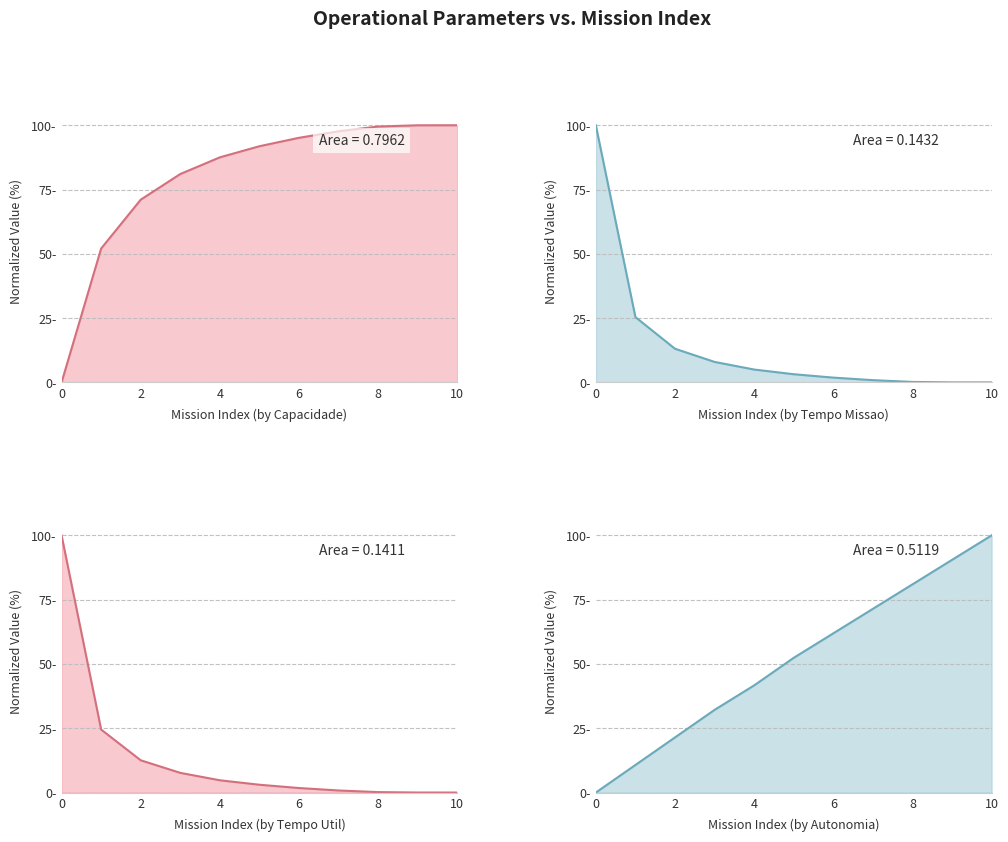

List the series in order of their peak value, highest first.

Capacidade operacional [ha/h] line, Tempo de missao [h] line, Tempo util [h] line, Autonomia Projetada [h] line